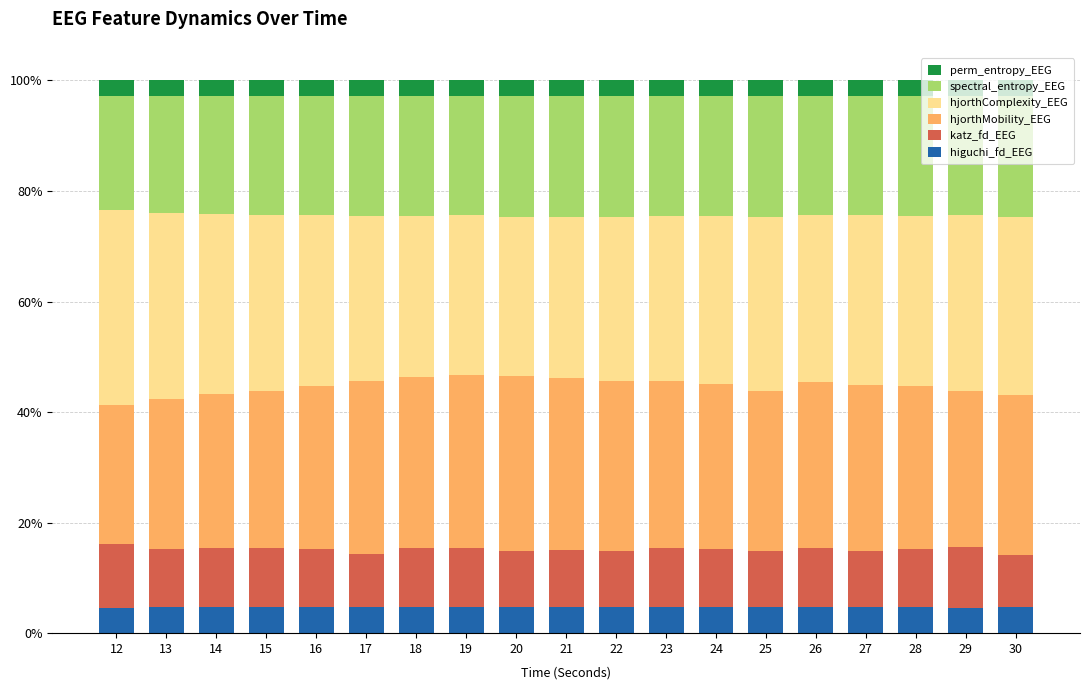

What is the minimum value for higuchi_fd_EEG?

4.6